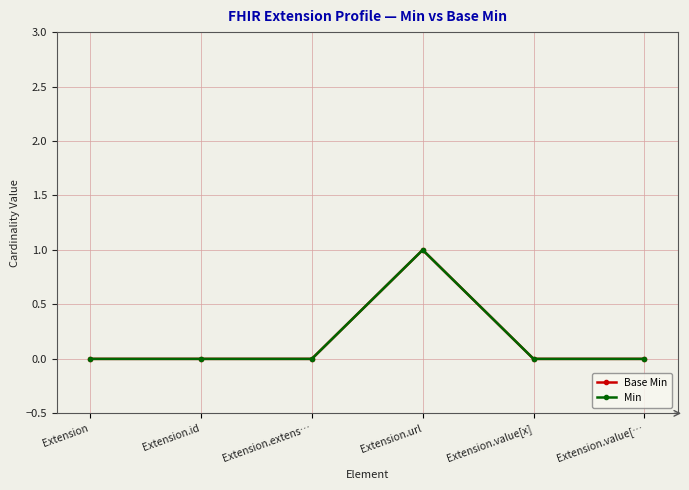

At which label is Min closest to 0?

Extension